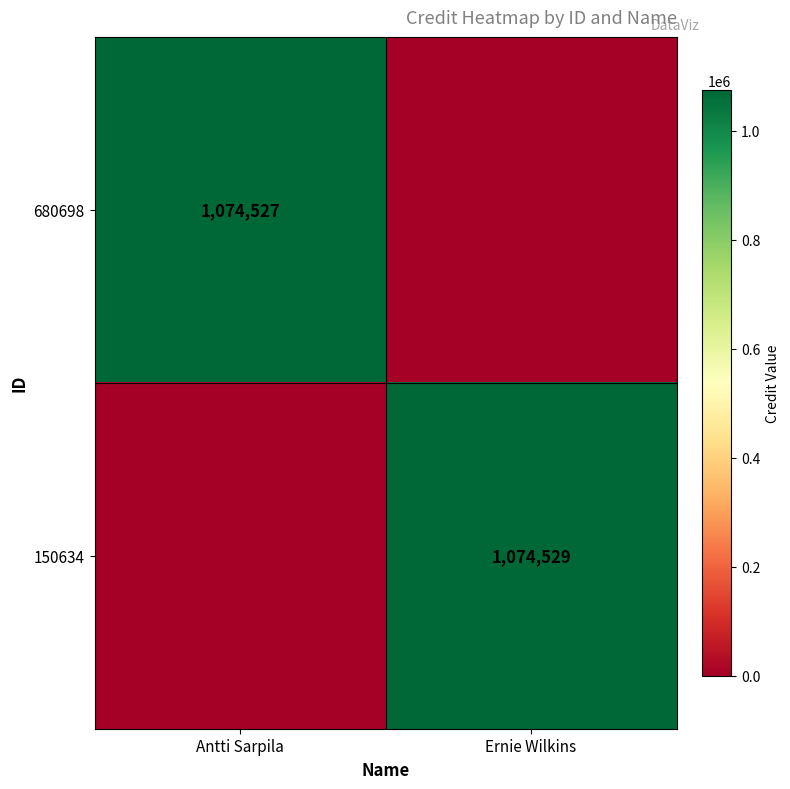

What is the total value across all series at Ernie Wilkins?

1074529